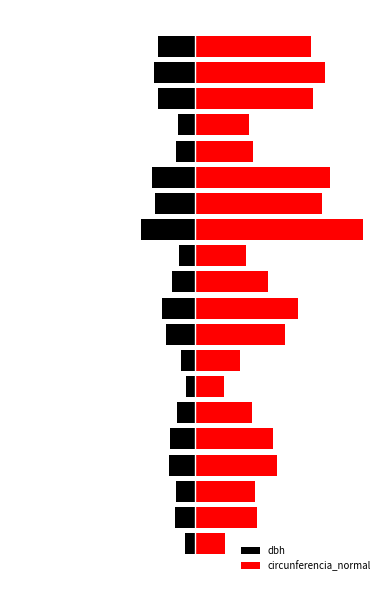

Which series has the largest total across all categories?

circunferencia_normal